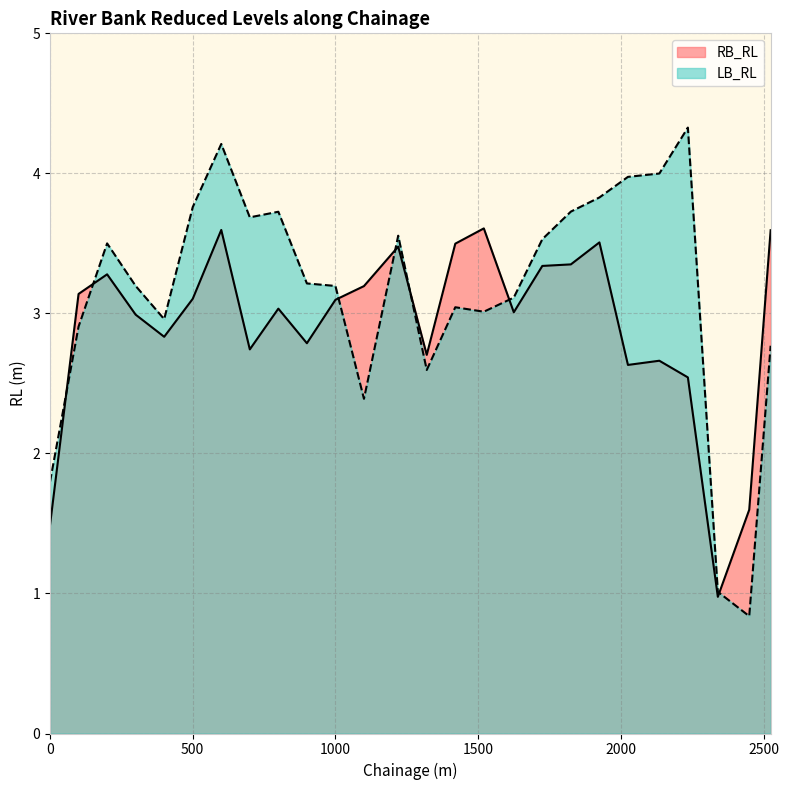

Rank the series at 2025 from lowest to highest value.

RB_RL, LB_RL